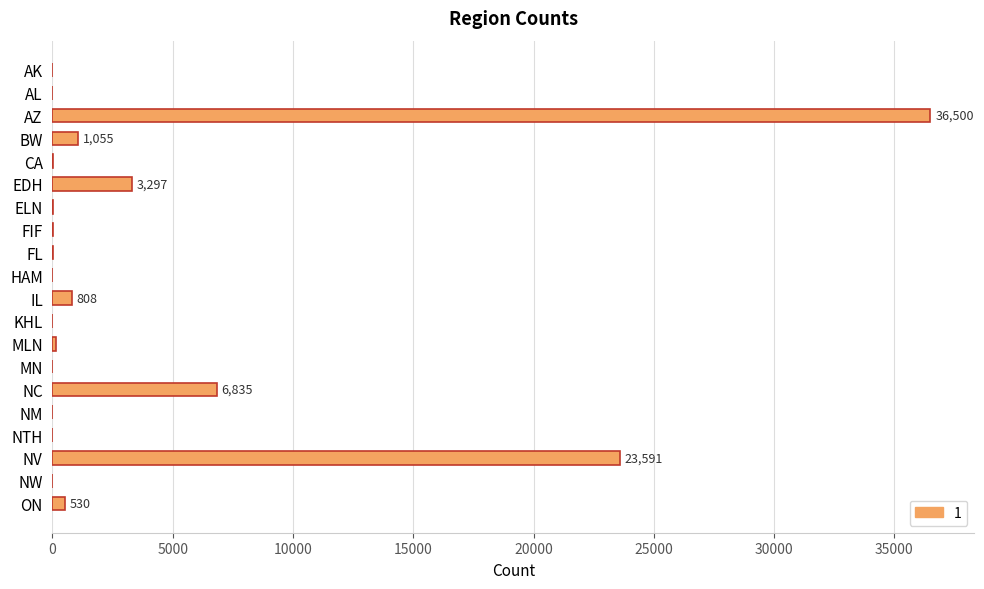

Which has a higher value, CA or EDH?

EDH